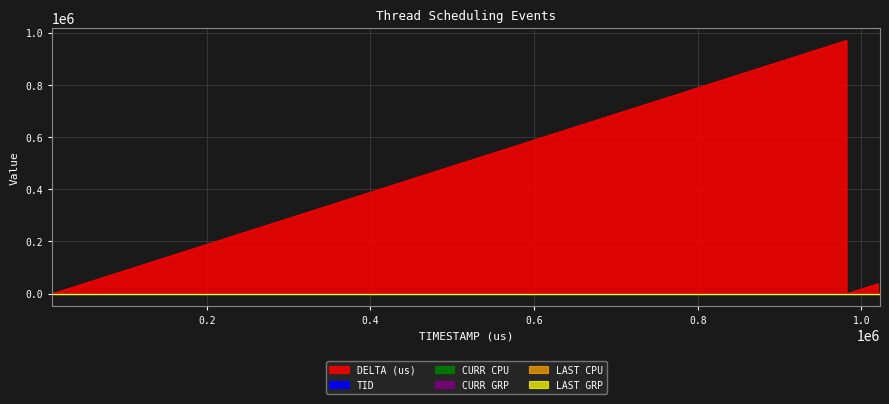

What is the maximum value for CURR GRP?

2